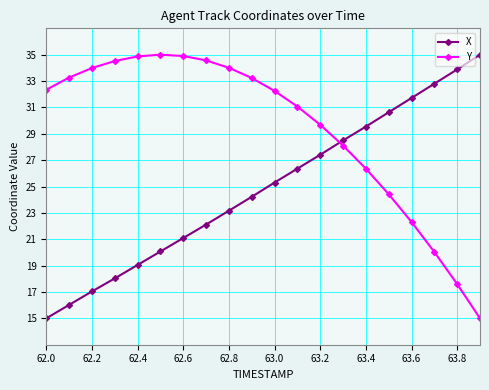

What is the smallest value displayed?

15.0